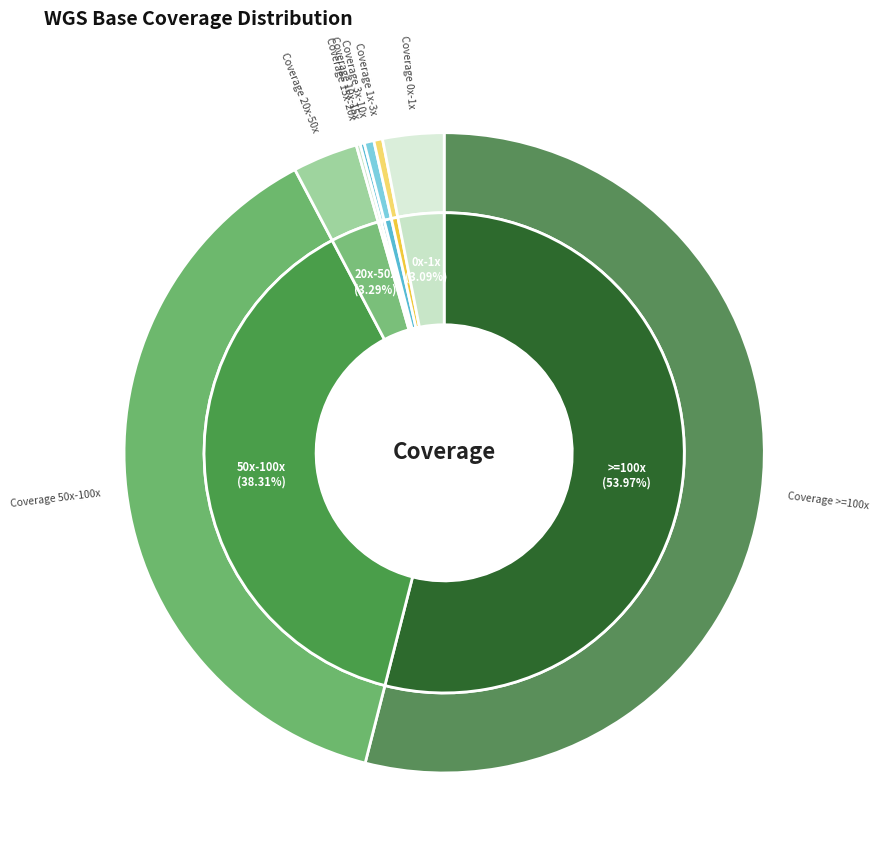

What is the smallest slice in the pie chart?

Coverage 15x-20x